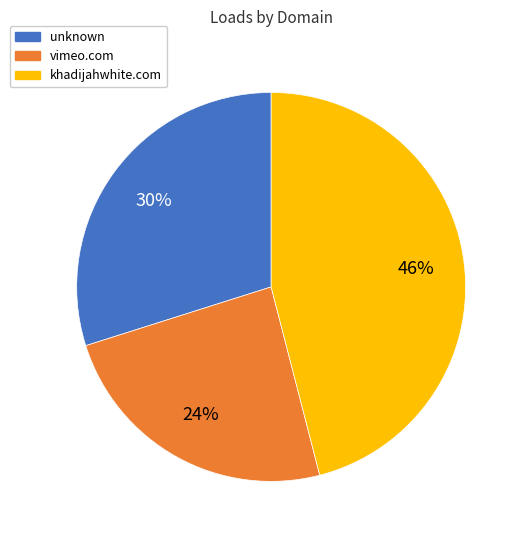

Which slice is the largest?

khadijahwhite.com